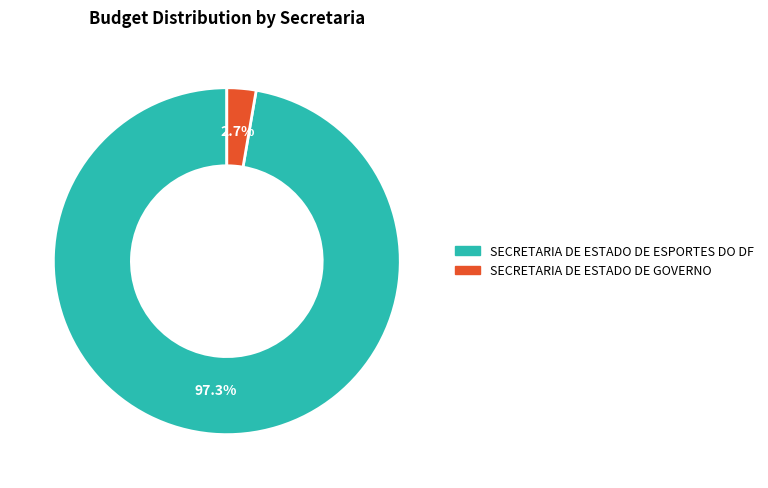

What is the smallest slice in the pie chart?

SECRETARIA DE ESTADO DE GOVERNO